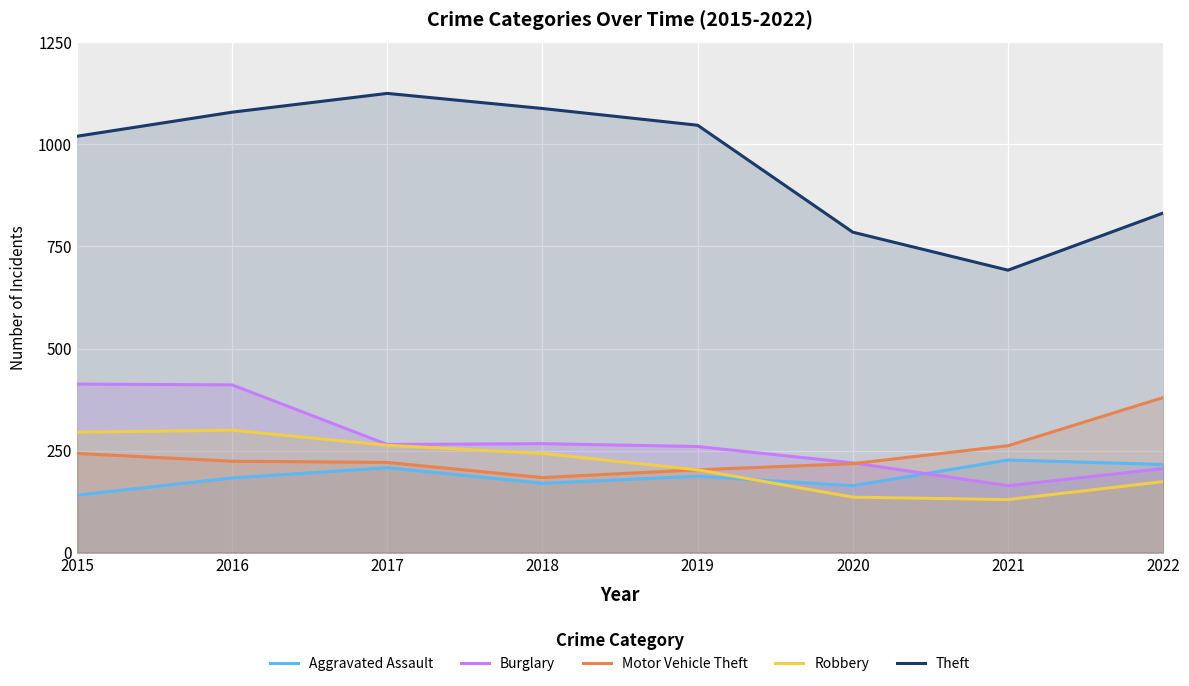

How many data points does each series have?

8